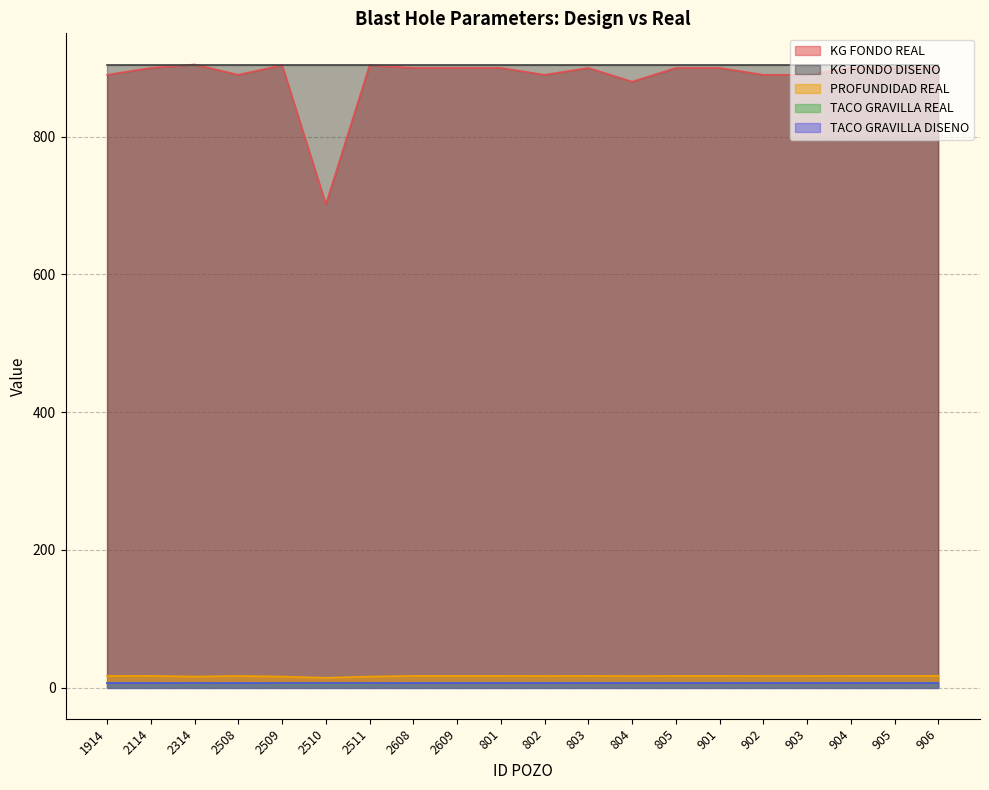

True or false: PROFUNDIDAD REAL and TACO GRAVILLA REAL intersect in this chart.

False